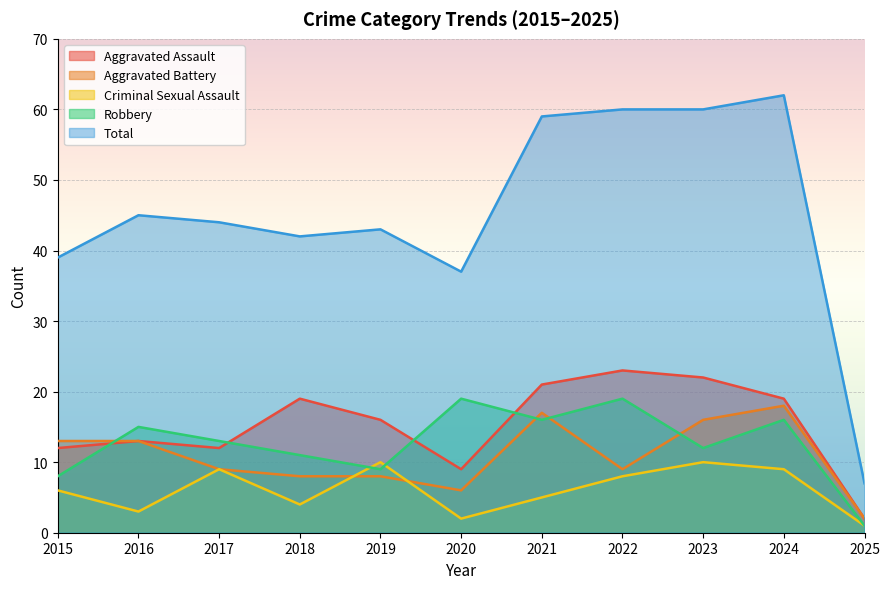

Which series has the largest range (max minus min)?

Total